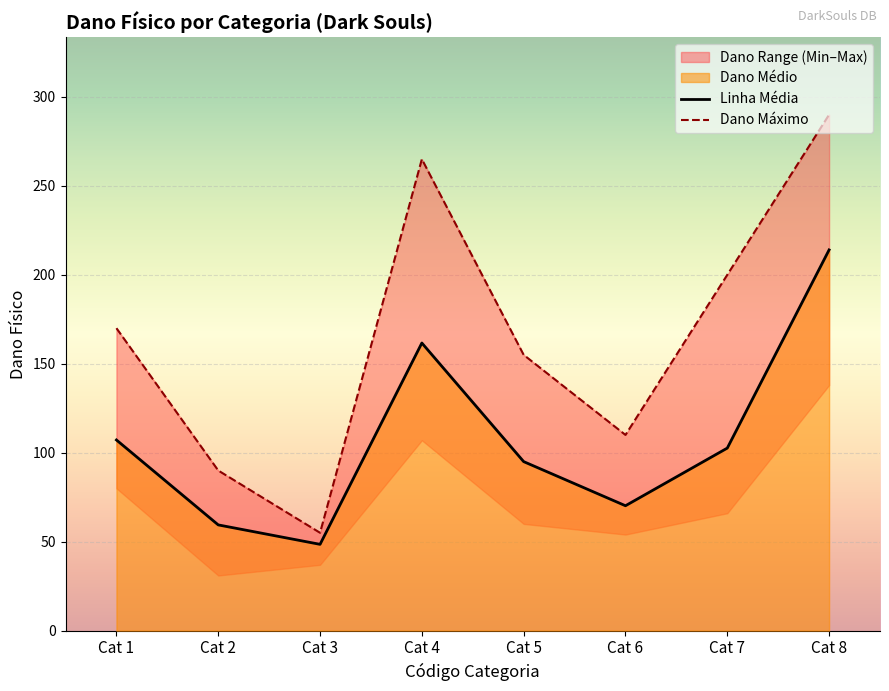

The Dano Máximo series shows 200.0 at Cat 7. True or false?

True